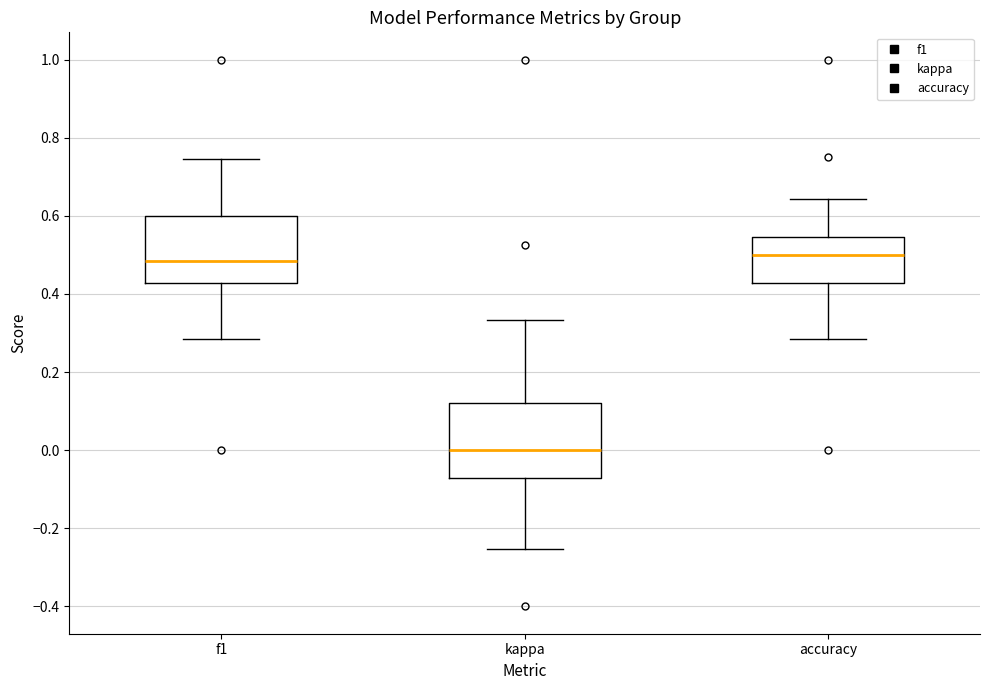

Where is the lower edge of the box for accuracy on the y-axis? The values are not printed on the chart, so give them approximately, as read against the axis.

0.42